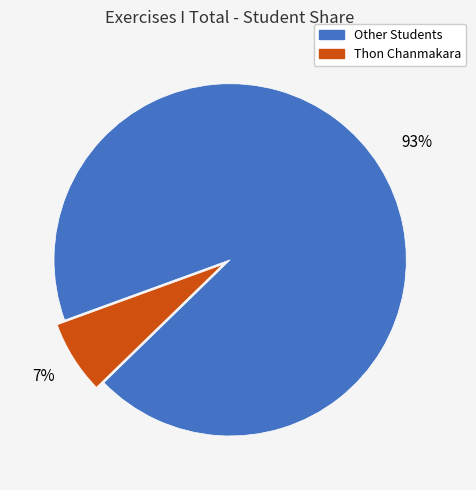

Is it true that Other Students is 99% of the pie?

False